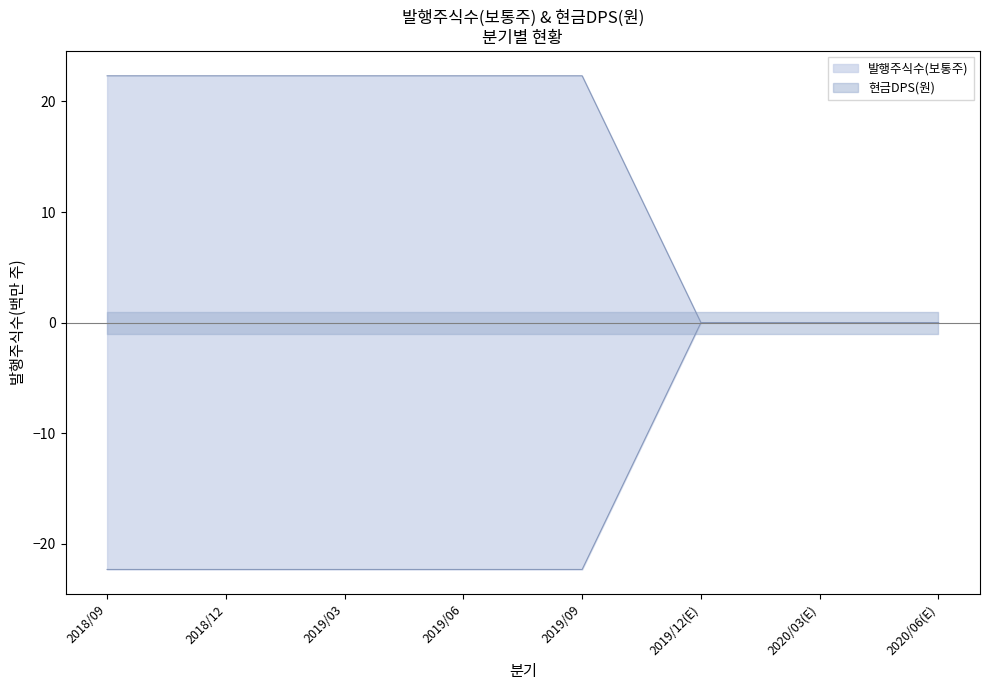

What is the difference between the values at 2020/06(E) and 2018/12?

22.3